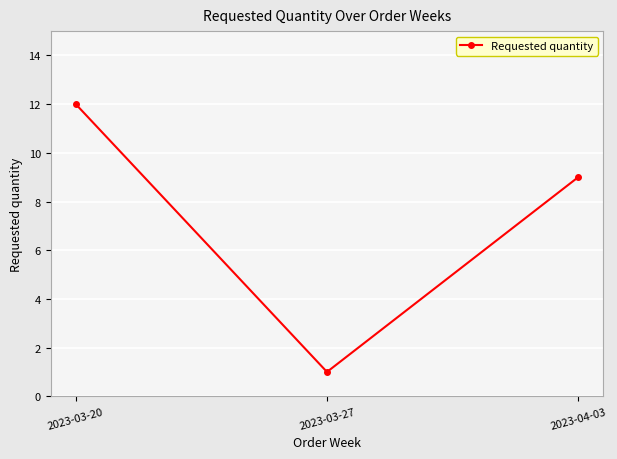

What is the maximum value shown in the chart?

12